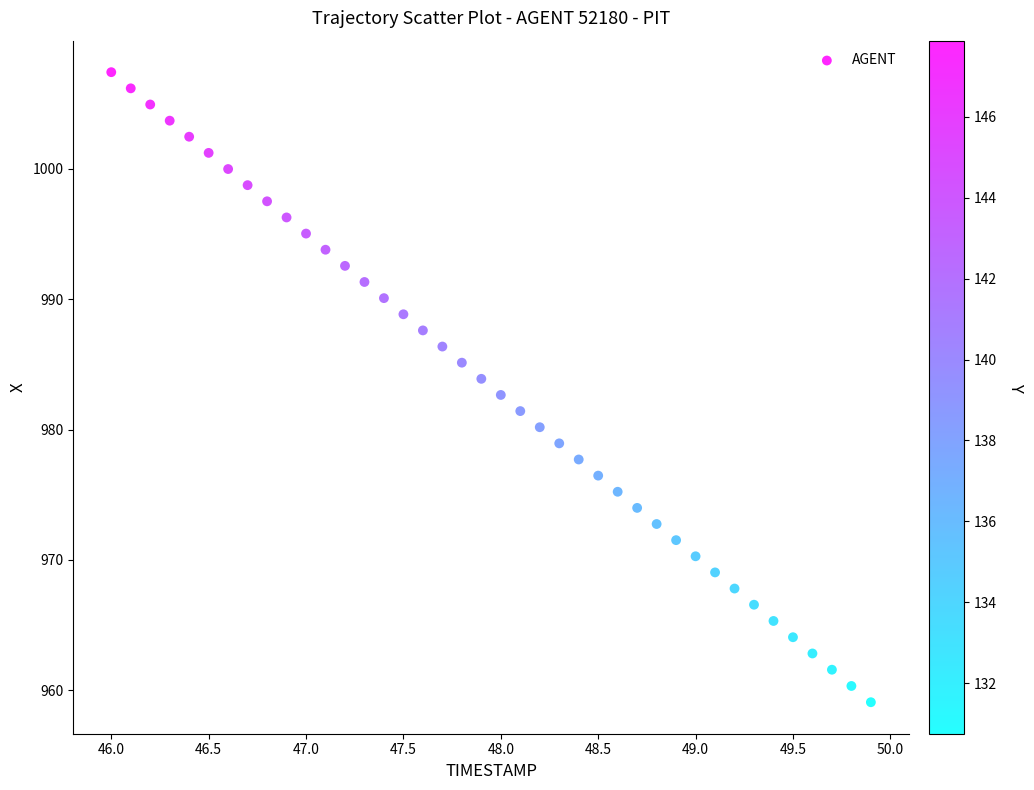

What is the range of Y values (max minus min)?

48.3